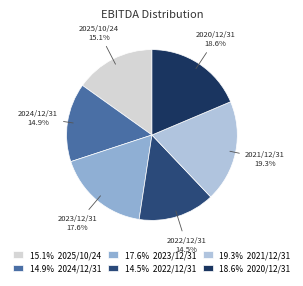

Which category has the biggest portion of the pie?

2021/12/31